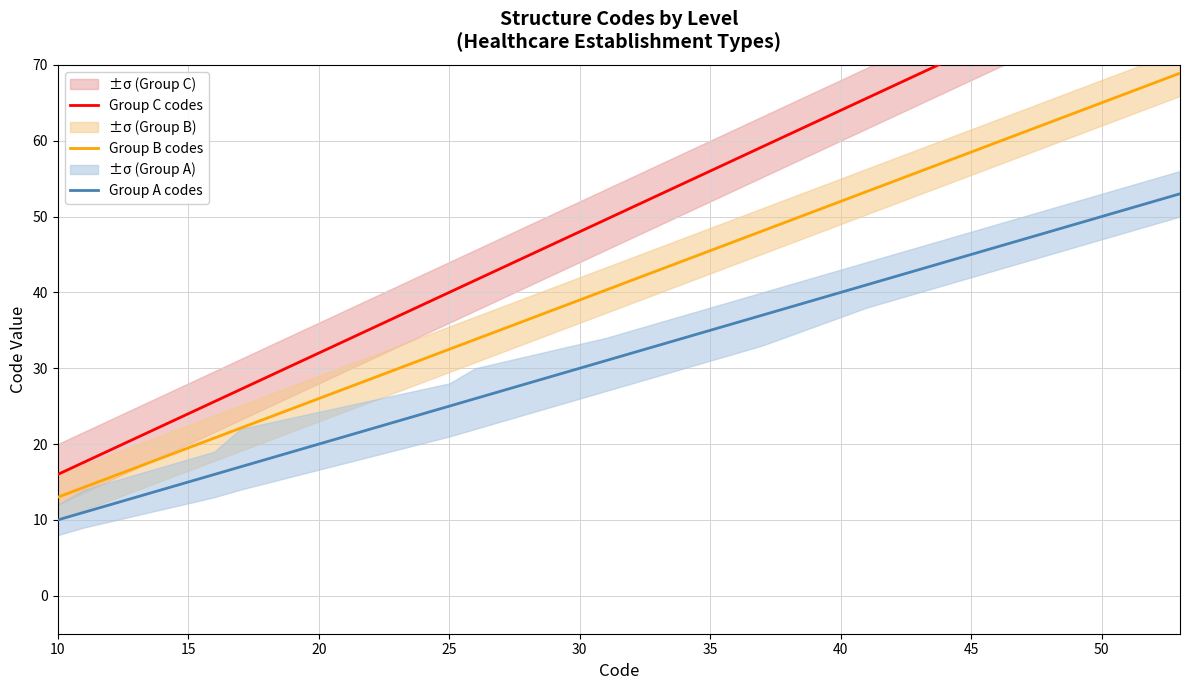

What is the sum of all Group B codes values?

881.4